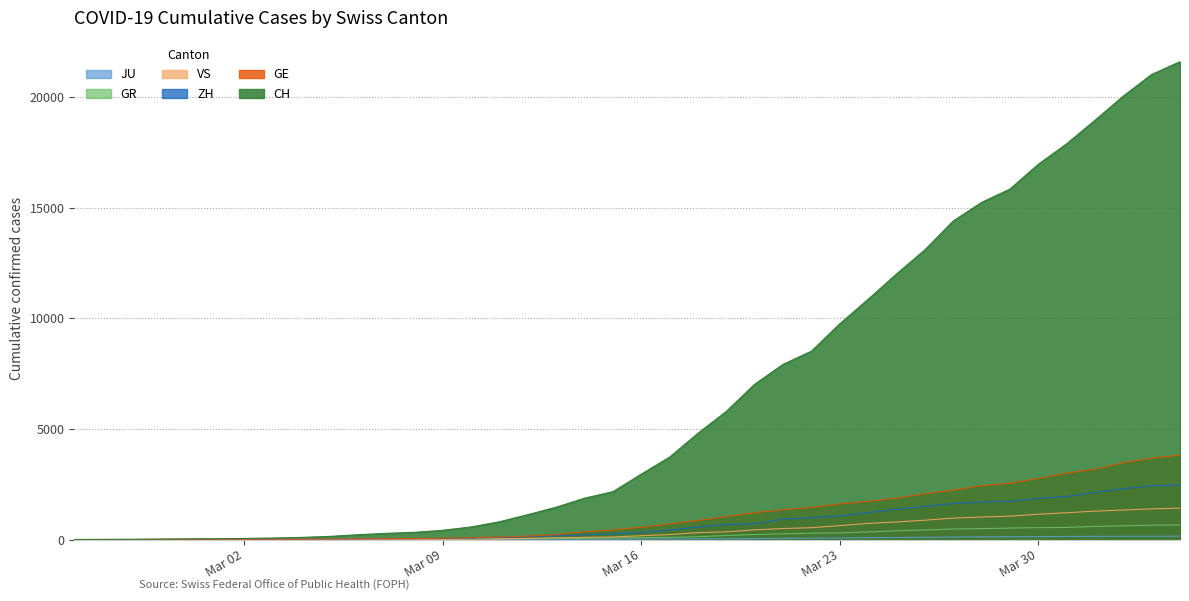

True or false: JU and GR intersect in this chart.

False